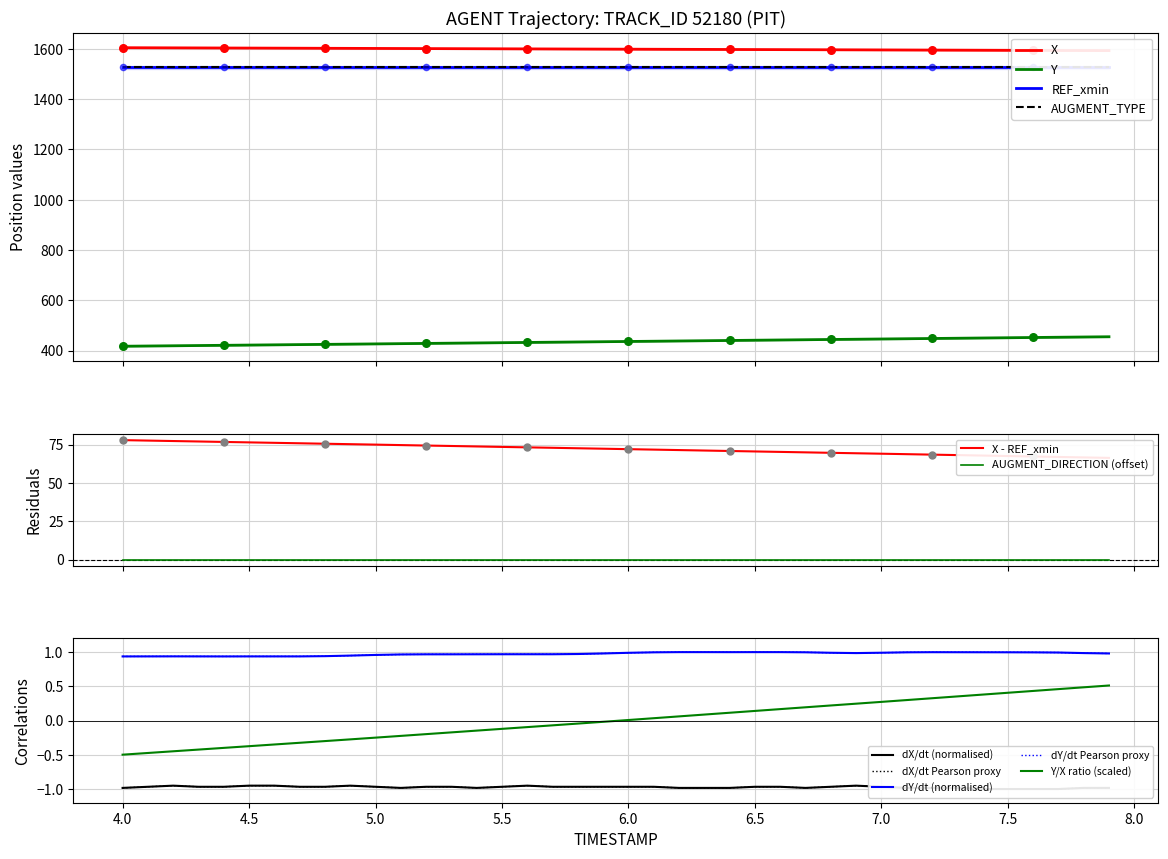

Which series has the largest total across all categories?

X